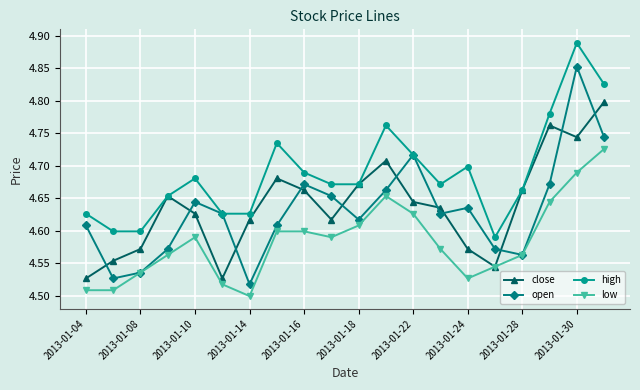

At how many categories does at least one series exceed 4?

20